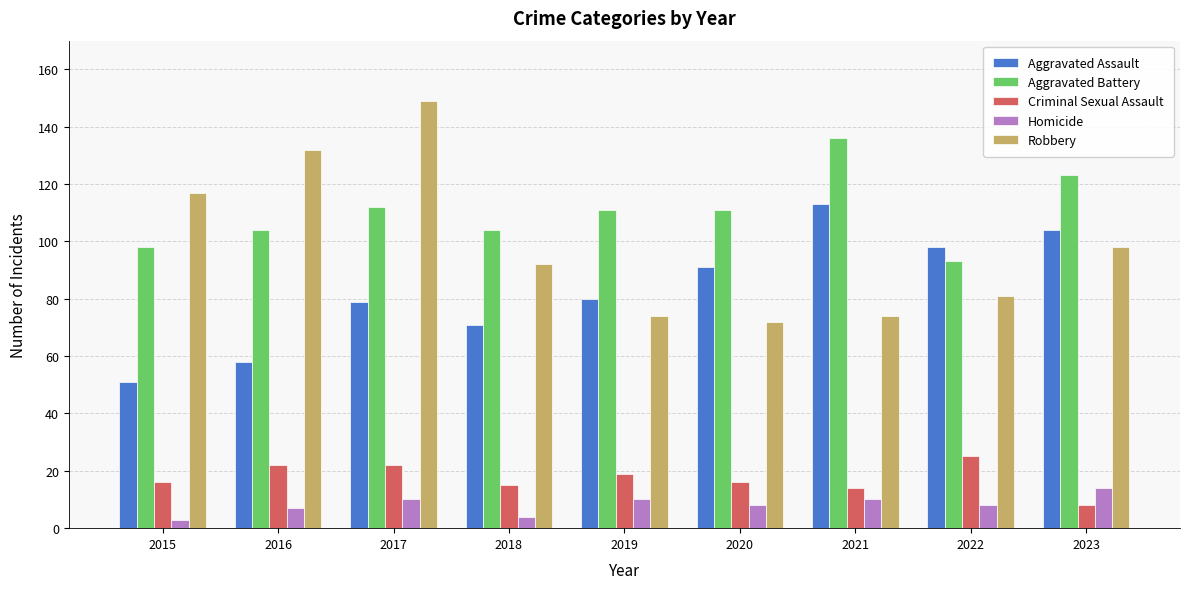

At which label does Aggravated Battery reach its peak?

2021